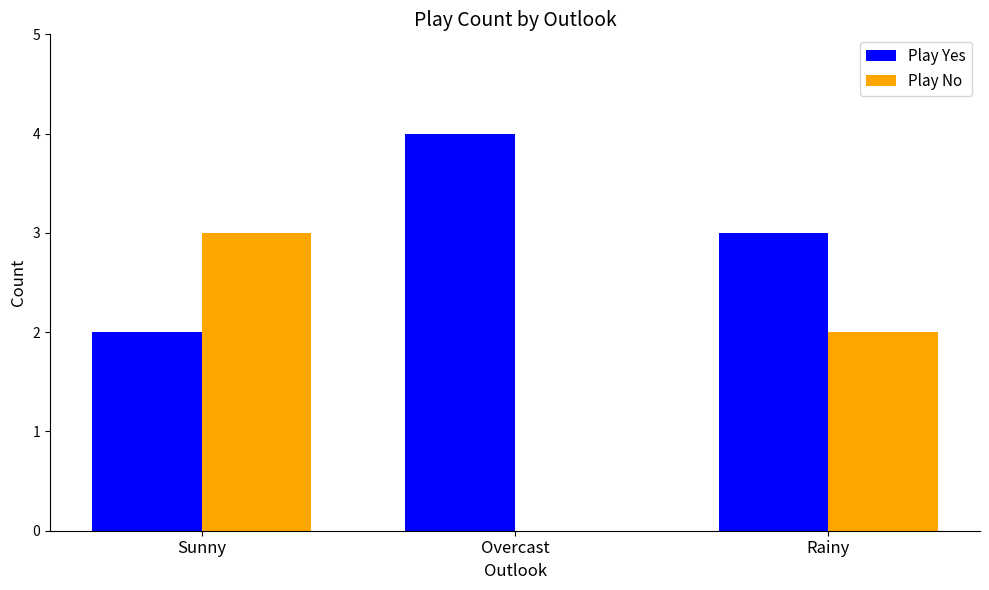

Count the Play Yes values in the range 2 to 4.

3